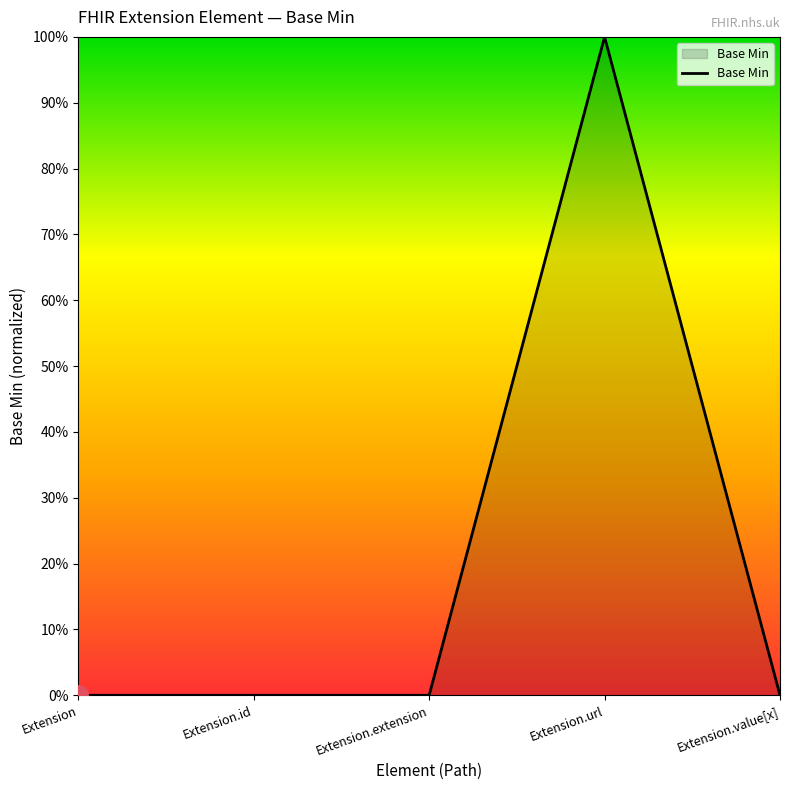

Reading left to right, list all the values displayed in this chart.

0	0	0	1	0